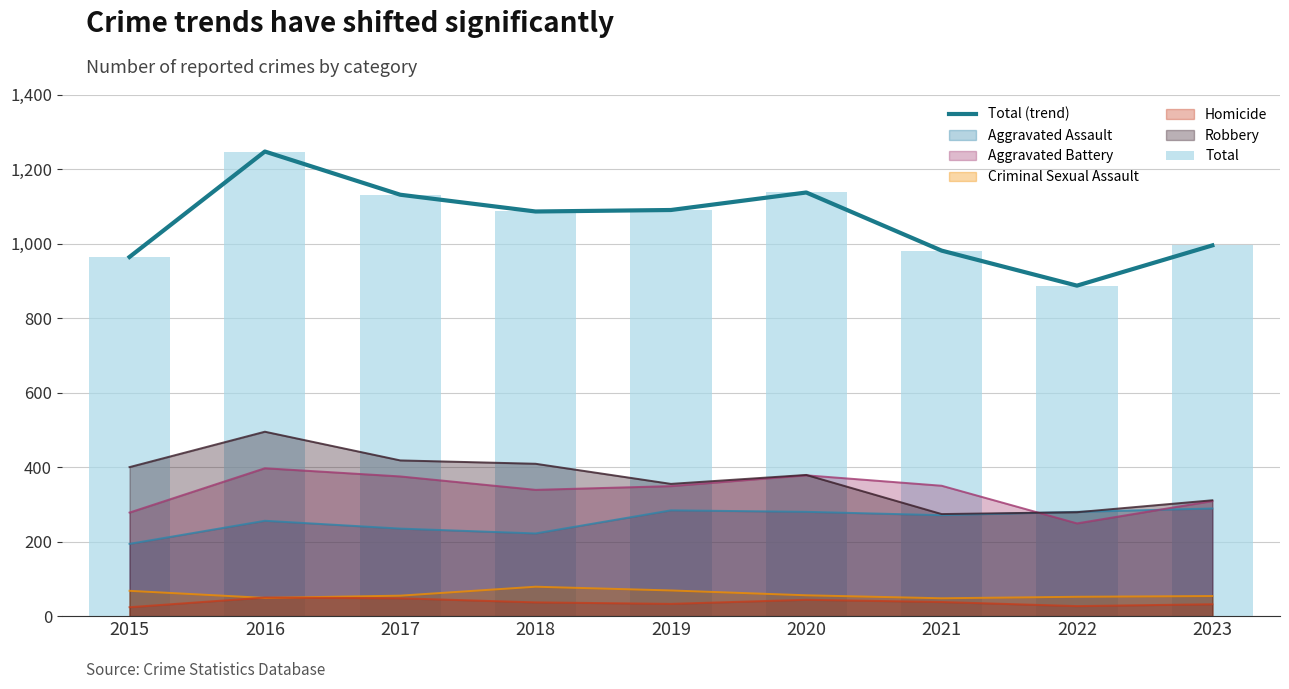

Which series has the widest spread of values?

Total (trend)